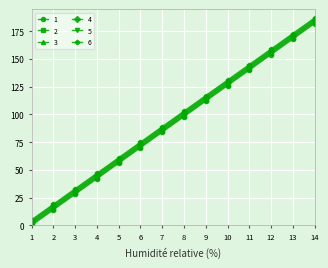

Does the chart display data point markers on the line(s)?

Yes